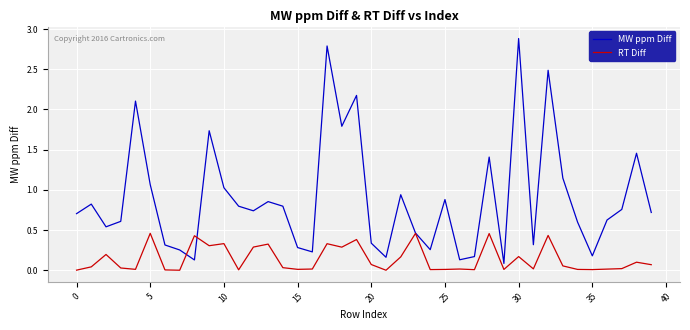

List the series in order of their peak value, lowest first.

RT Diff, MW ppm Diff